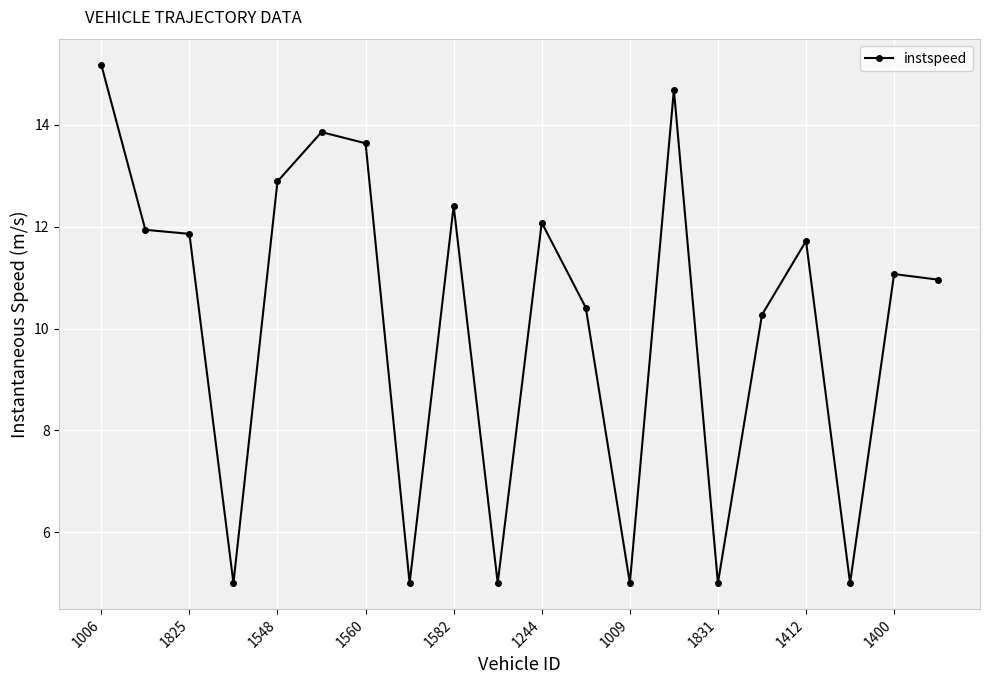

What is the value of the 15th point from the left?

5.0